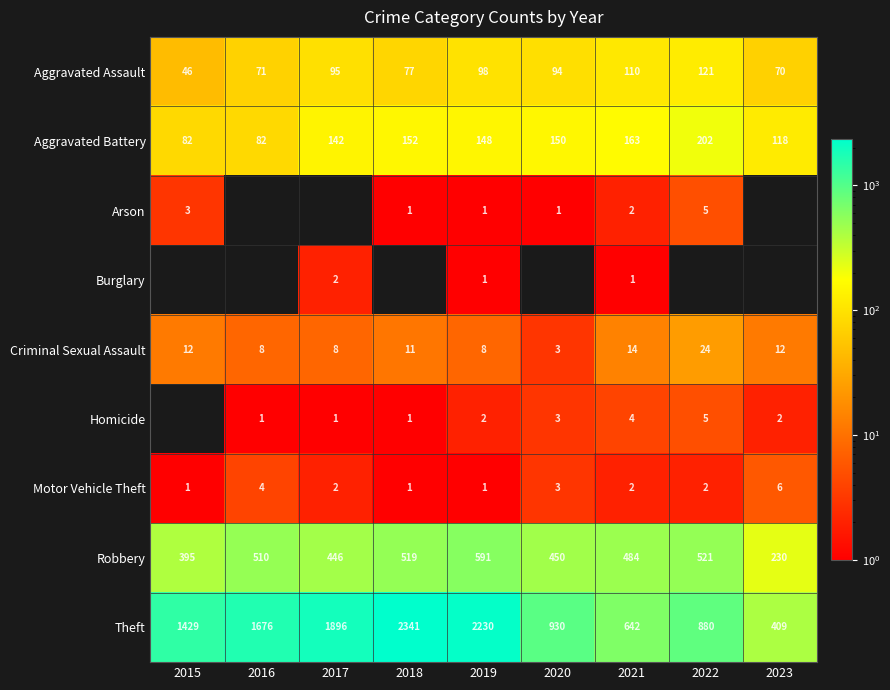

Which category has the highest value in the Motor Vehicle Theft series?

2023